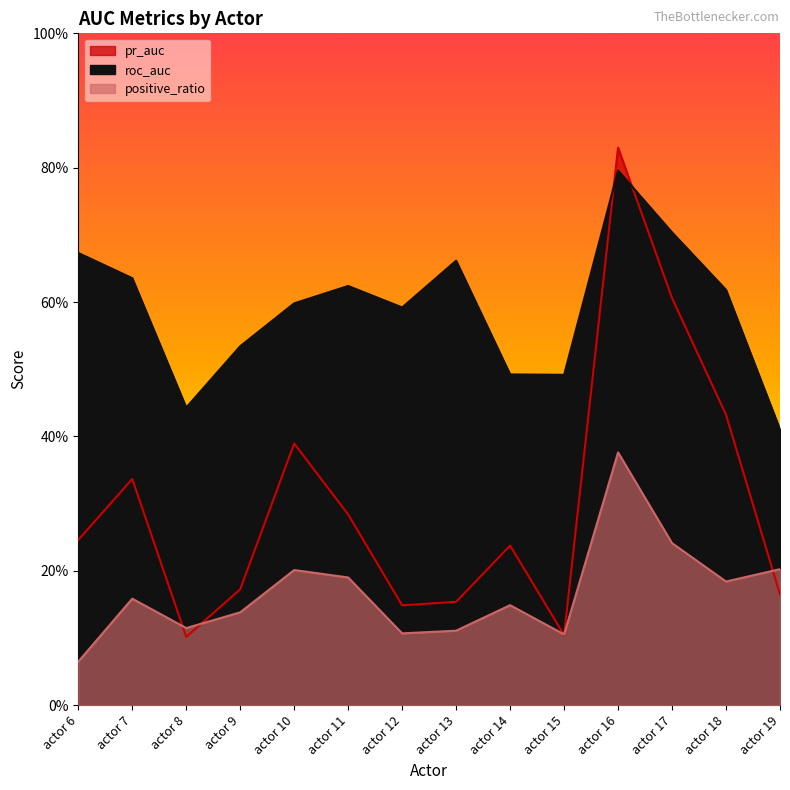

True or false: roc_auc has a value of 1.0 at actor 12.

False